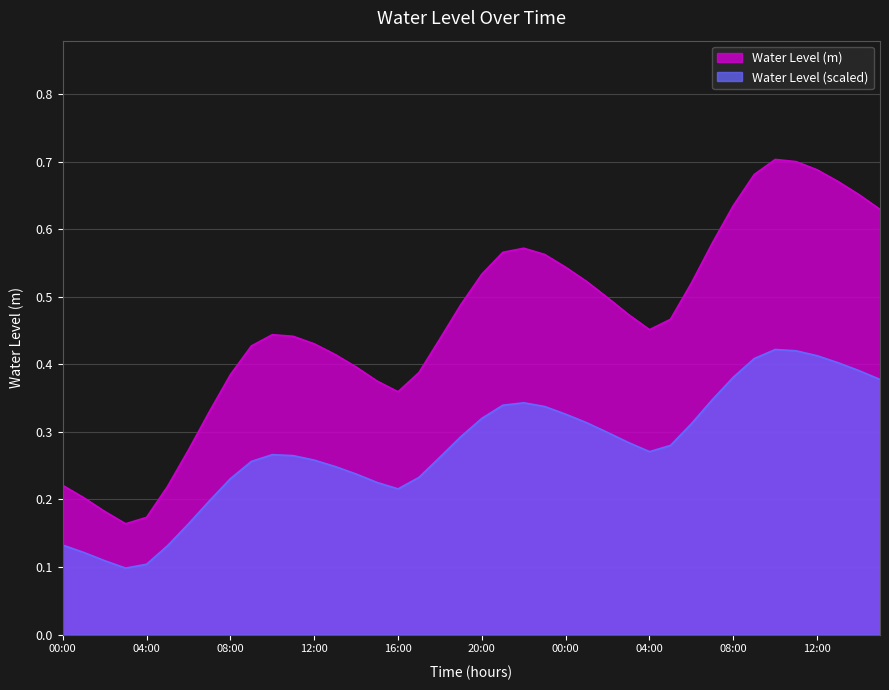

Count the values in the range 0 to 1.

40